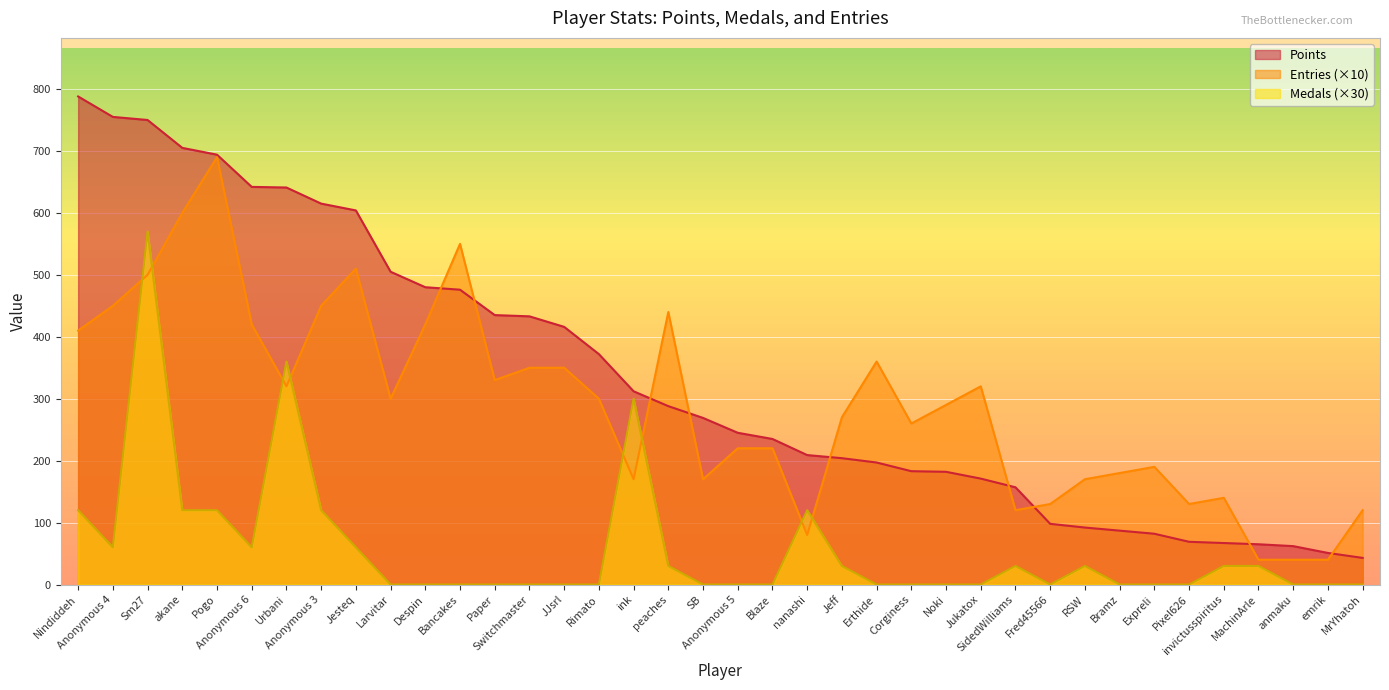

Is it true that Medals equals 0 at Anonymous 5?

True